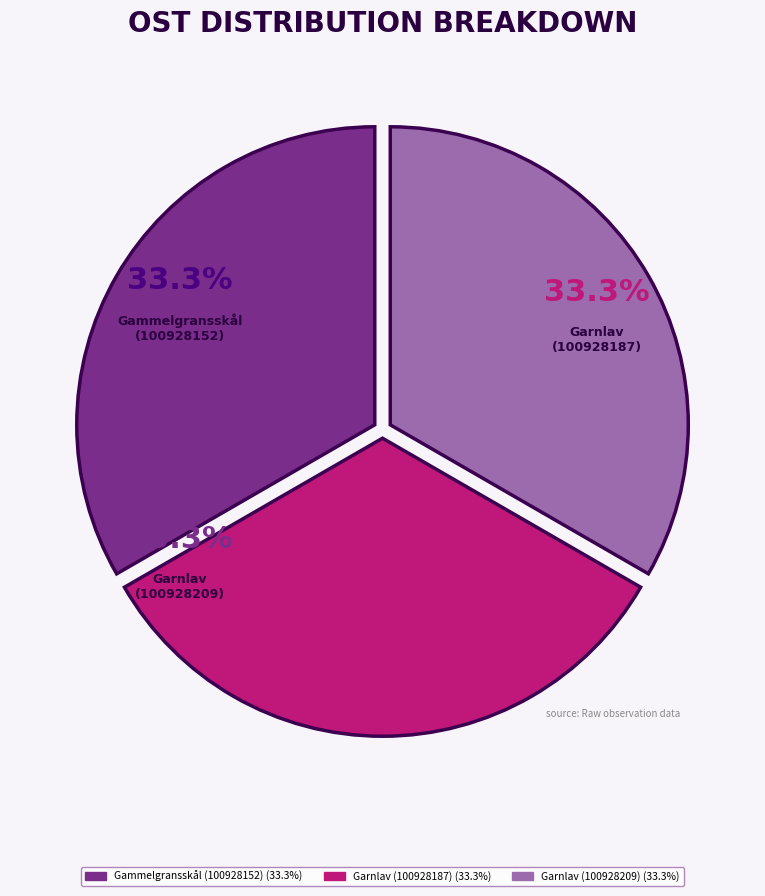

To the nearest percent, what is the combined percentage of Garnlav (100928187) and Gammelgransskål (100928152)?

67%